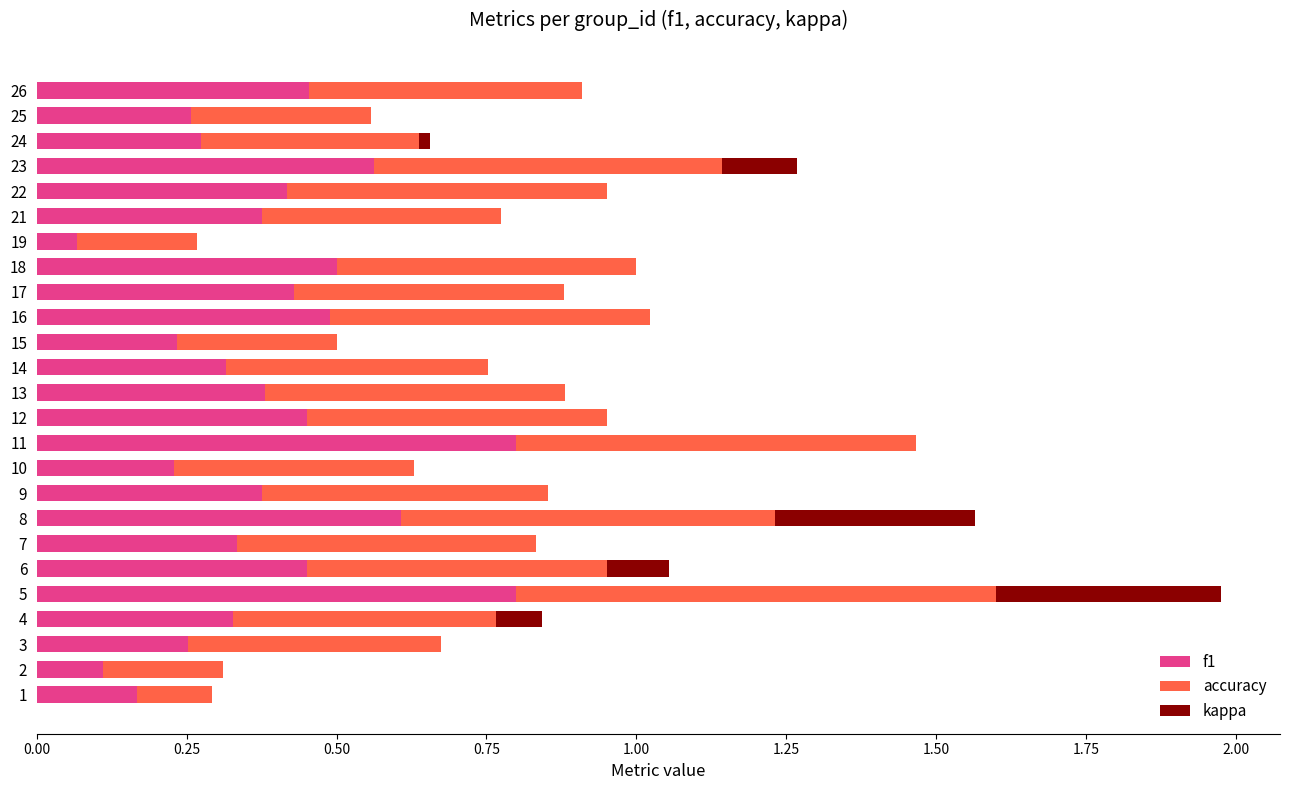

The f1 series shows 0.4 at 21. True or false?

True